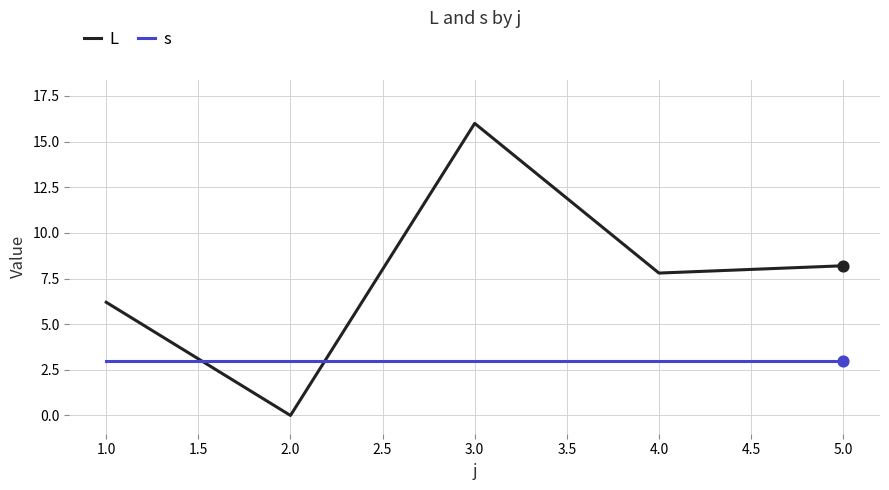

At which category is the sum across all series the highest?

3.0